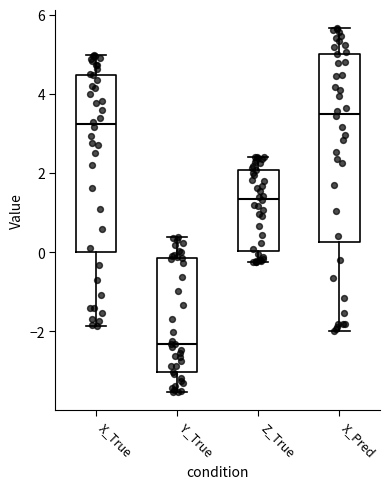

Which box's median line is the lowest?

Y_True